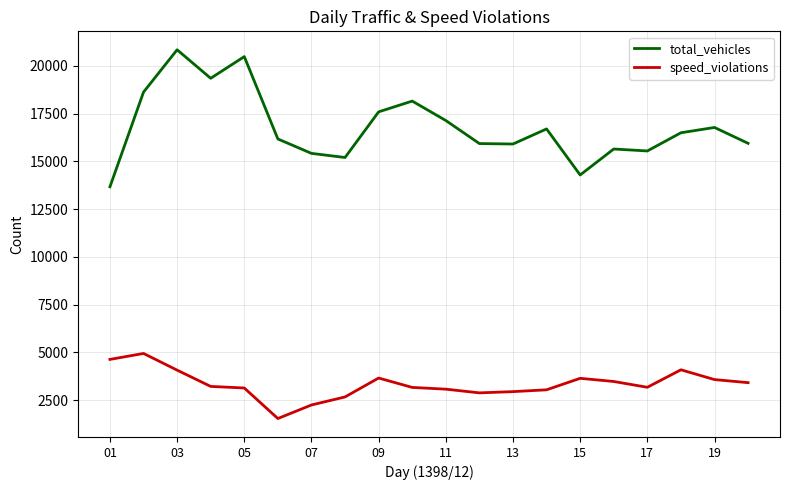

What is the maximum value shown in the chart?

20841